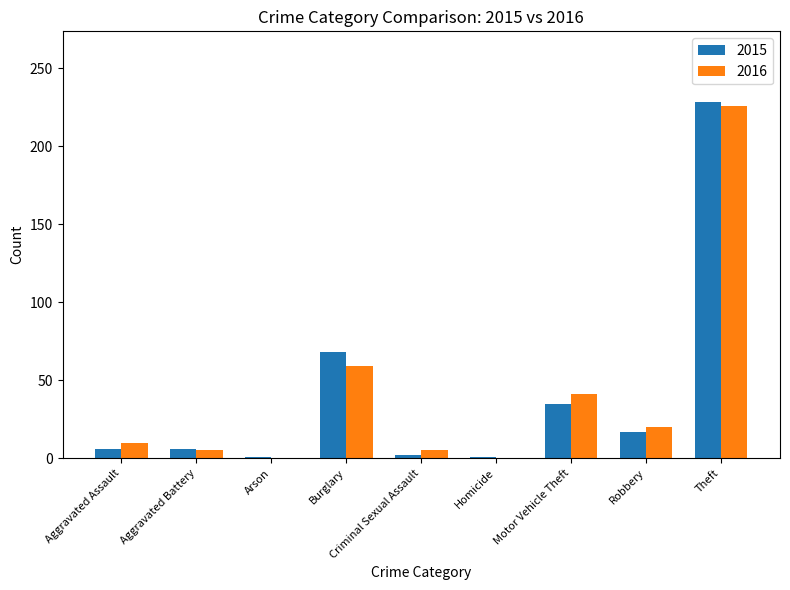

Which category has the highest value in the 2015 series?

Theft